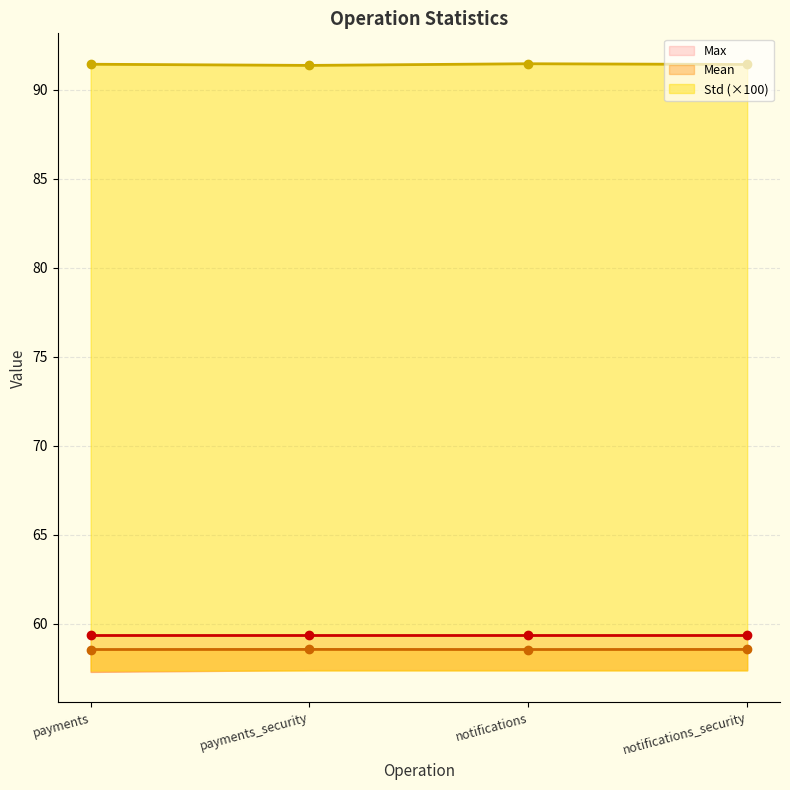

True or false: Std (×100) has more than 2 interior local peaks.

False